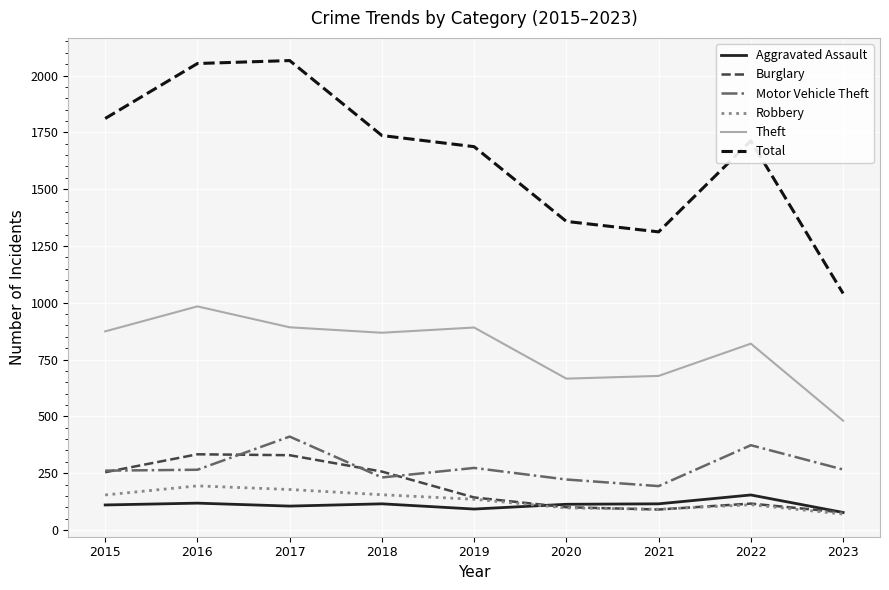

True or false: Burglary has a value of 100 at 2020.

True